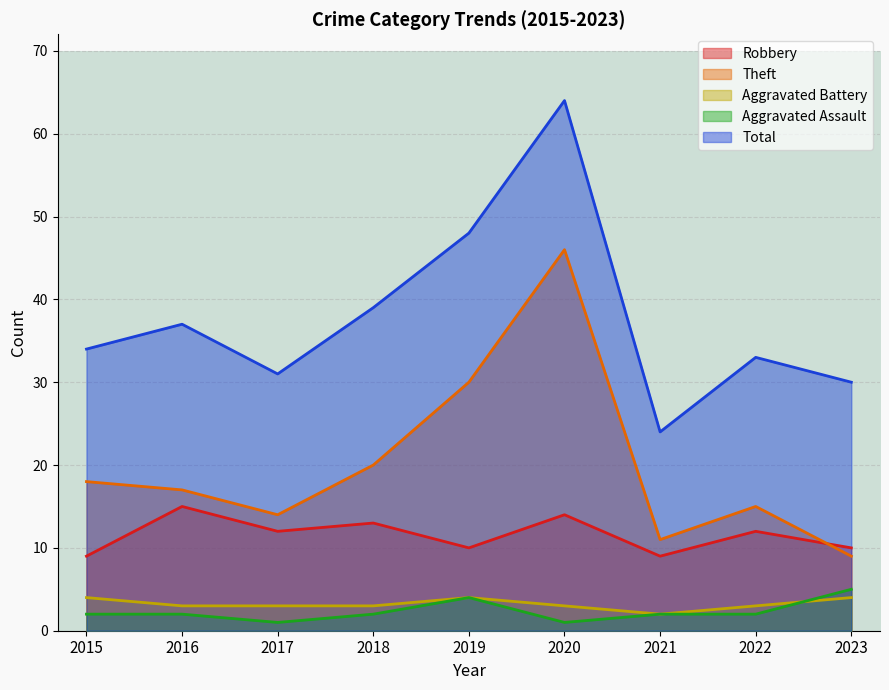

Count the Aggravated Assault values in the range 2 to 3.

5